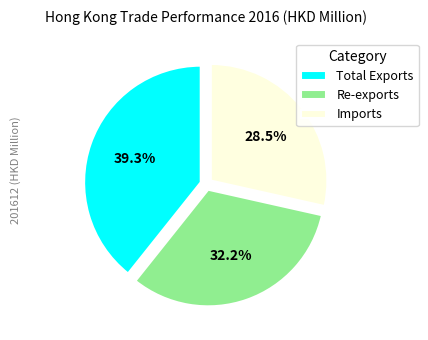

To the nearest percent, what is the combined percentage of Total Exports and Imports?

68%